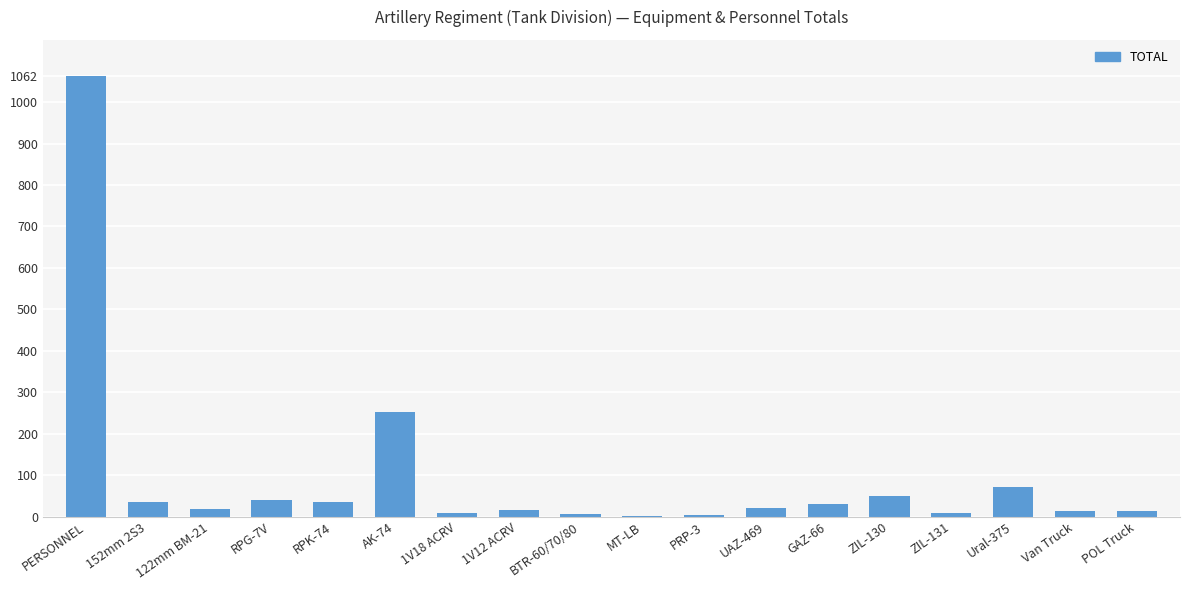

True or false: the data shows 36 at RPK-74.

True